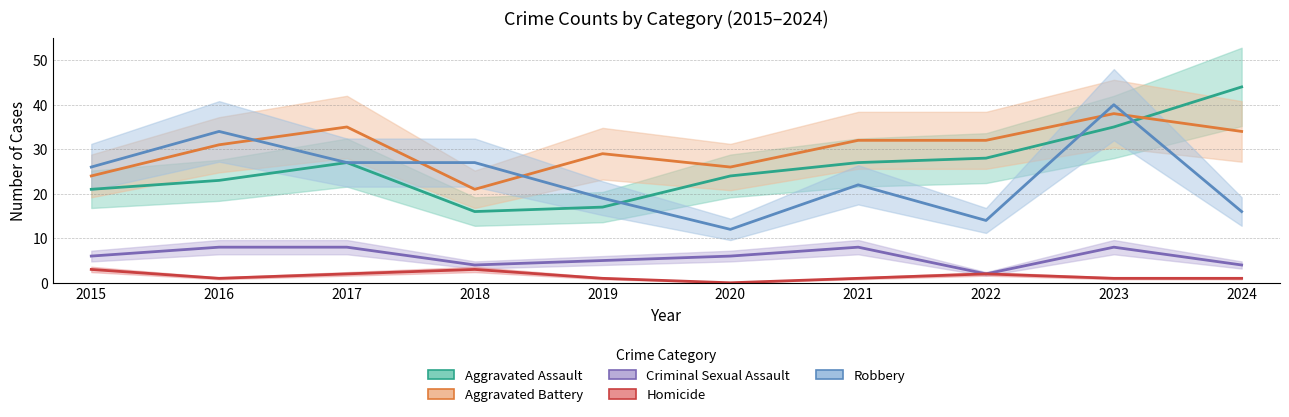

What is the total value across all series at 2018?

71